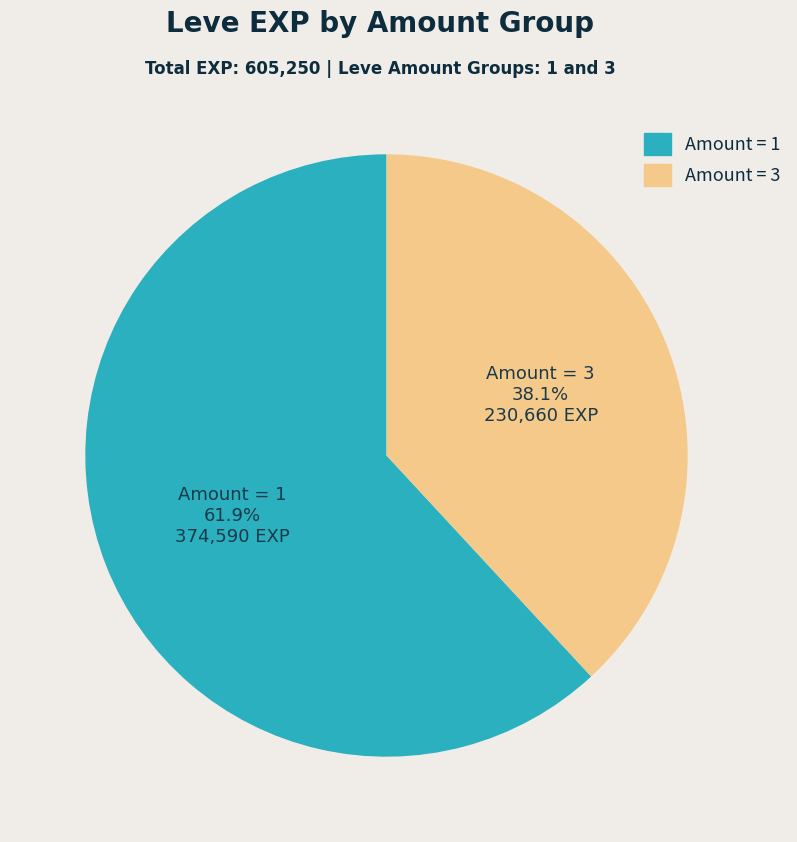

How many segments does this pie chart have?

2